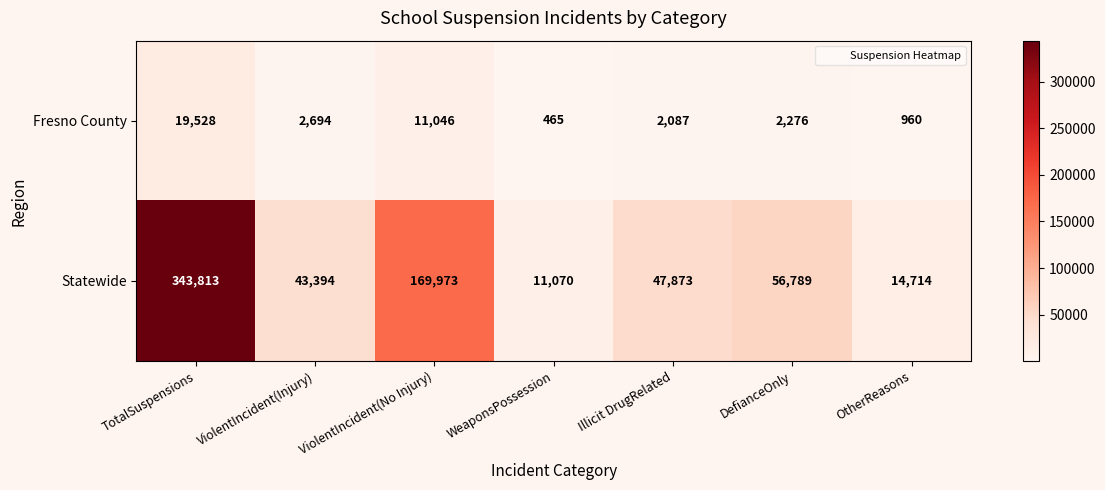

Is it true that Fresno County equals 611 at WeaponsPossession?

False